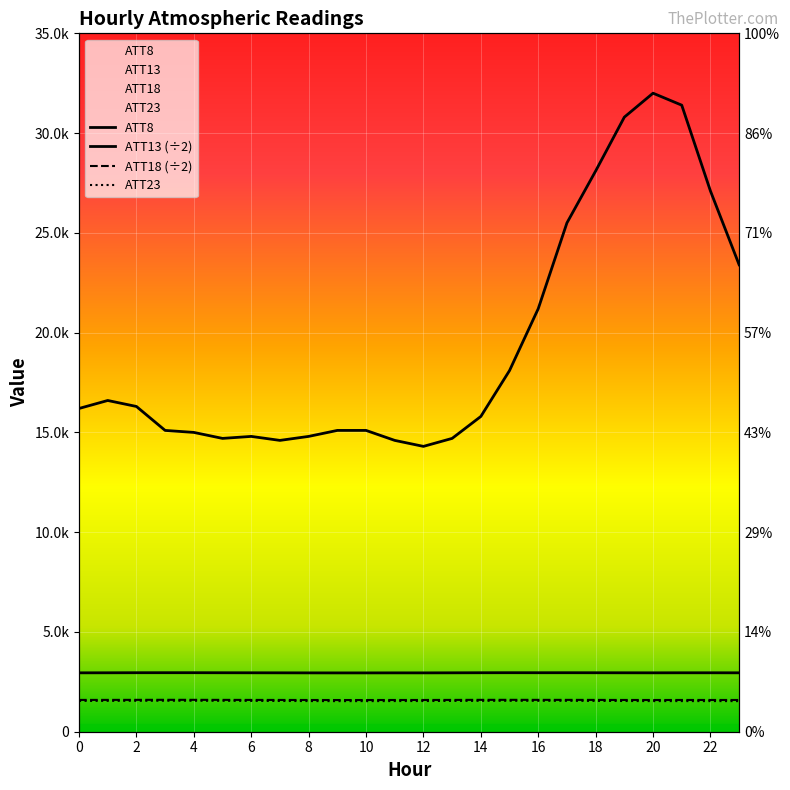

Which has a higher value, 4 or 17?

17